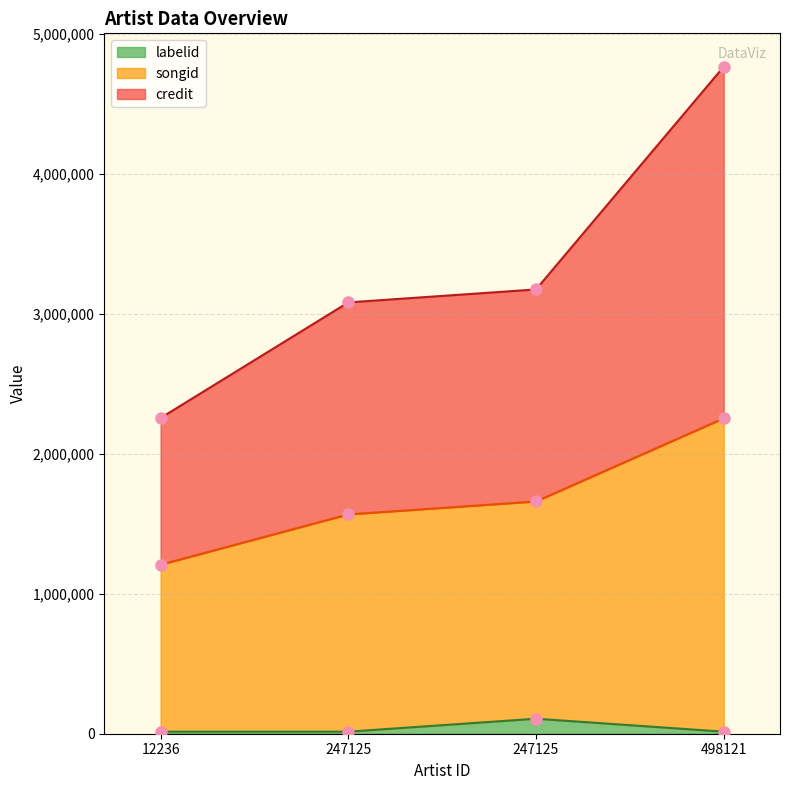

Which series has the largest range (max minus min)?

credit